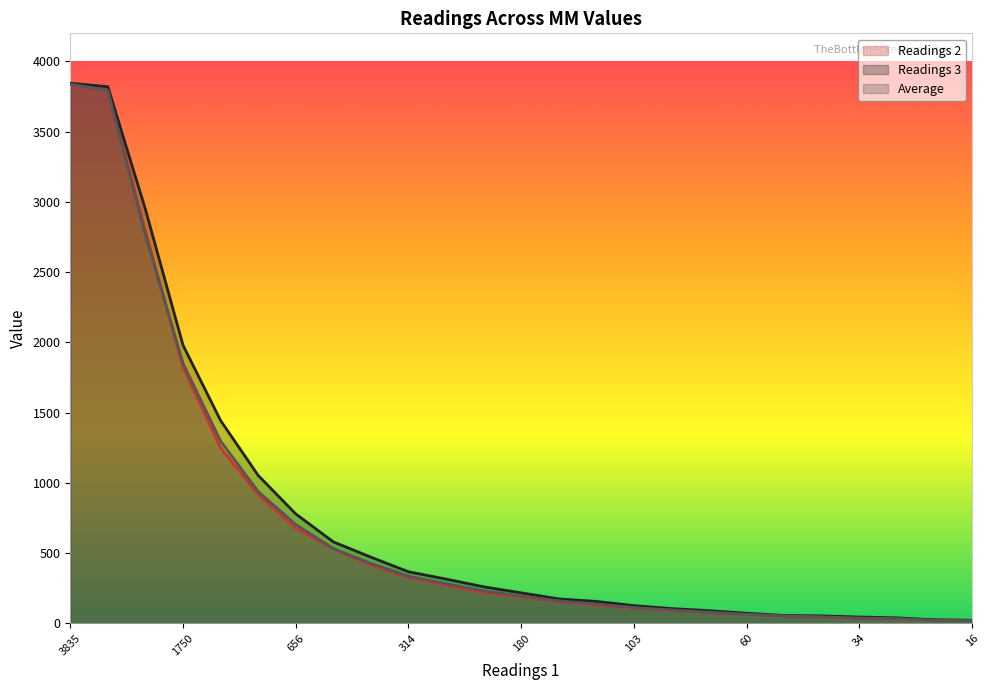

Where is Average nearest to the value 1928?

1750